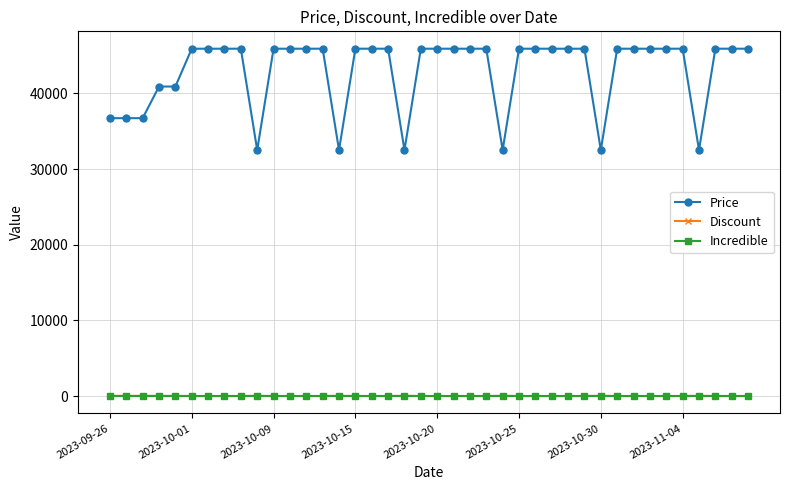

Which series has the largest range (max minus min)?

Price